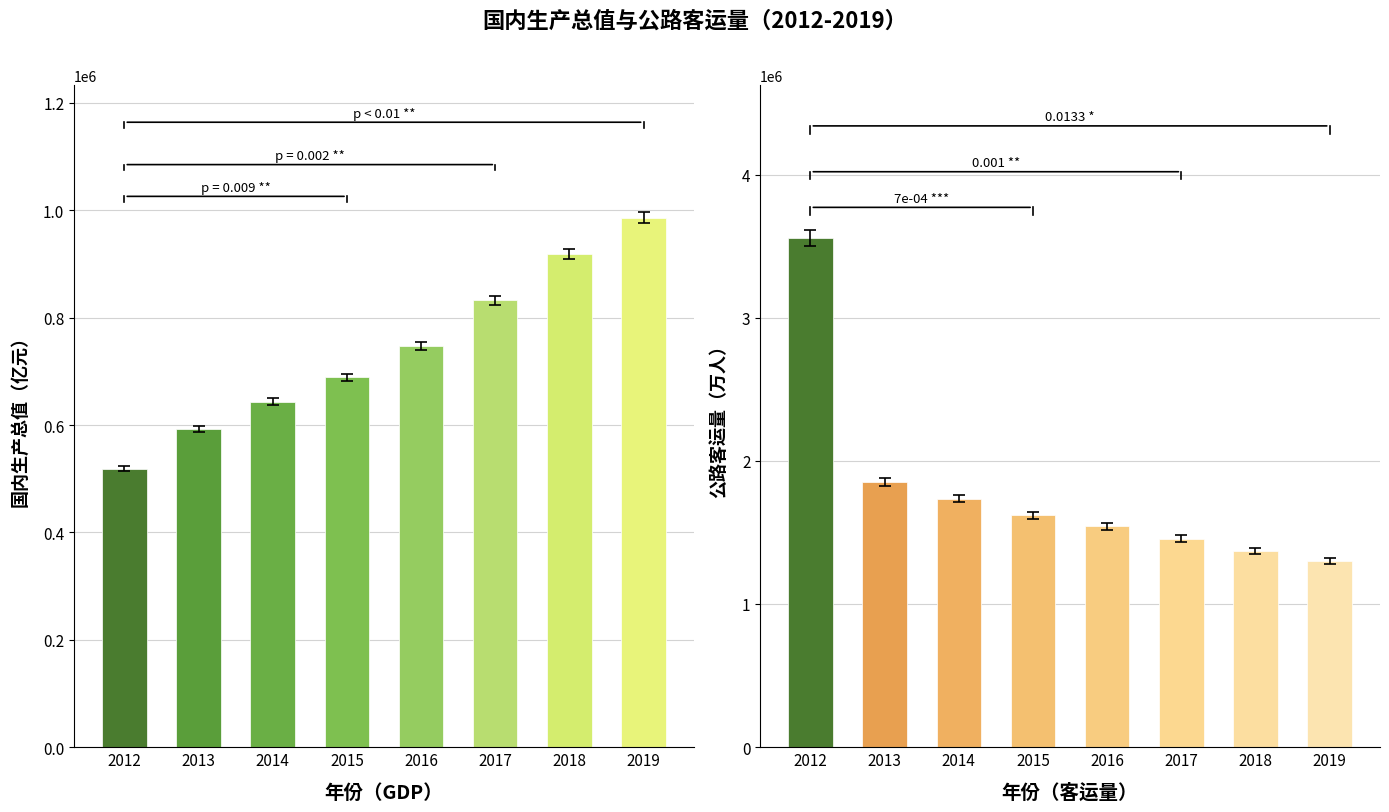

How many data points in 公路客运量（万人） are less than 1619097?

4